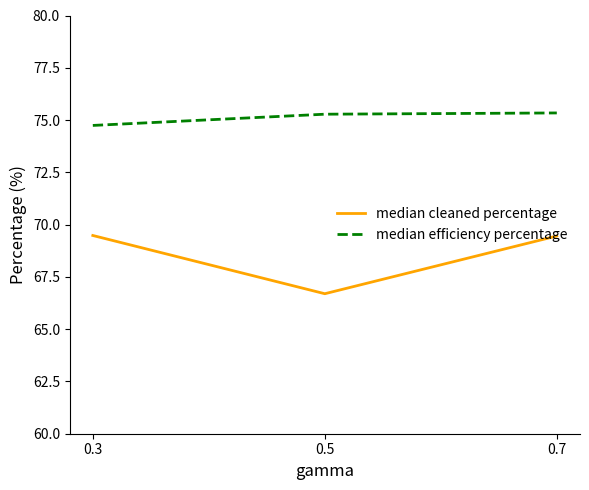

What is the sum of the median efficiency percentage values at 0.7 and 0.3?

150.1